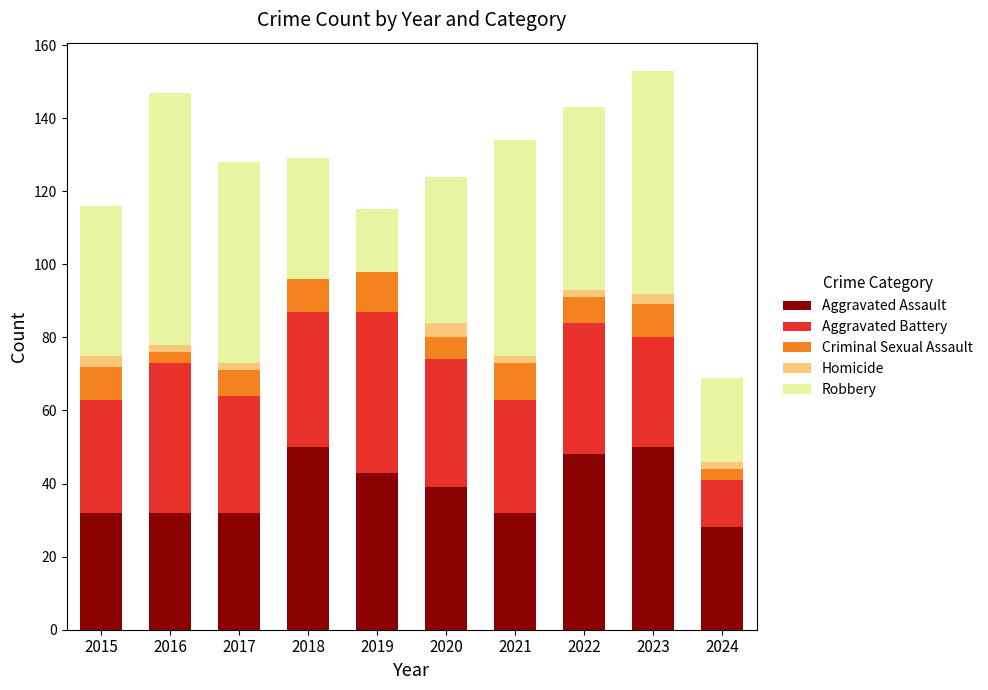

What is the total value across all series at 2020?

124